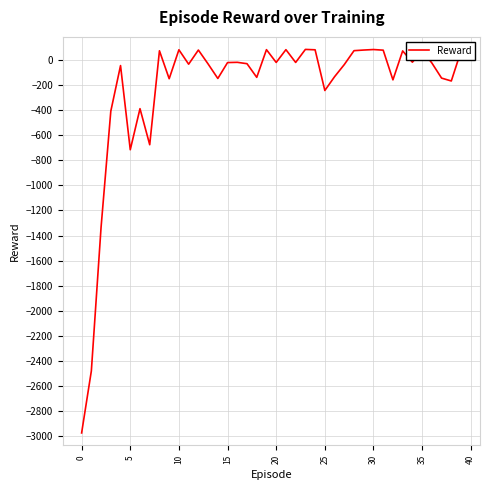

What is the minimum value shown in the chart?

-2976